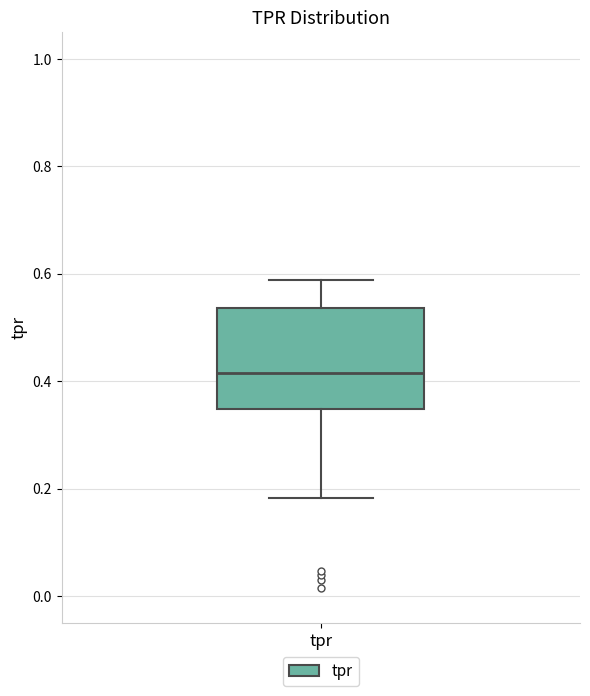

Transcribe this box plot: give where the median line is, the range the box spans, and where the two whiskers end, as read against the y-axis. The values are not printed on the chart, so give them approximately, as read against the axis.

median 0.42, box 0.34 to 0.54, whiskers 0.18 to 0.58